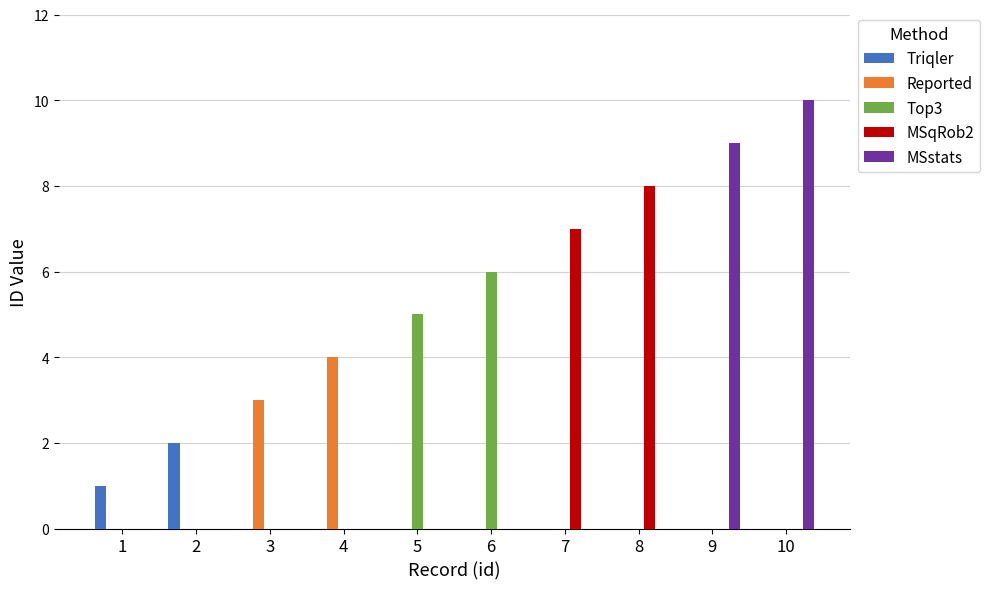

At which label does Triqler reach its peak?

2